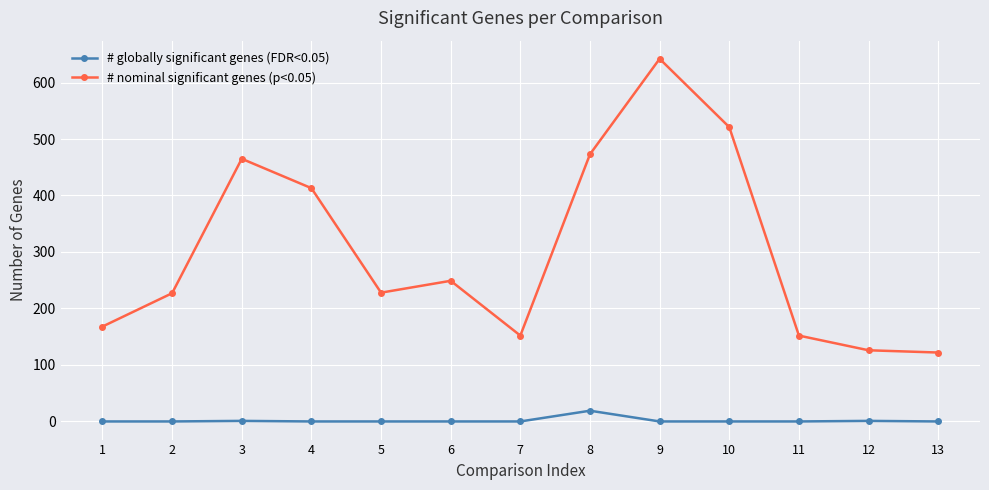

List the series in order of their peak value, lowest first.

# globally significant genes (FDR<0.05), # nominal significant genes (p<0.05)